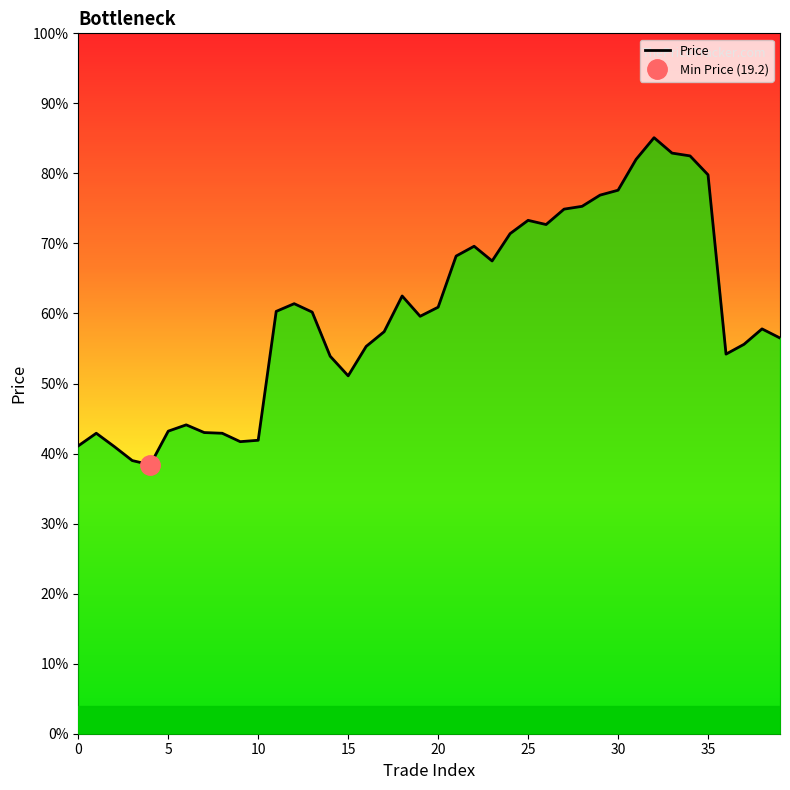

What is the approximate value at 13?

30.1